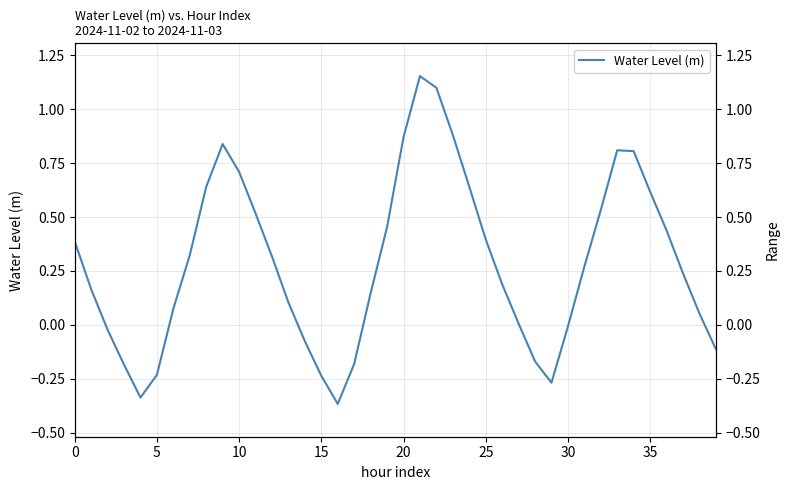

How many interior local peaks (higher than both neighbors) does the data have?

3